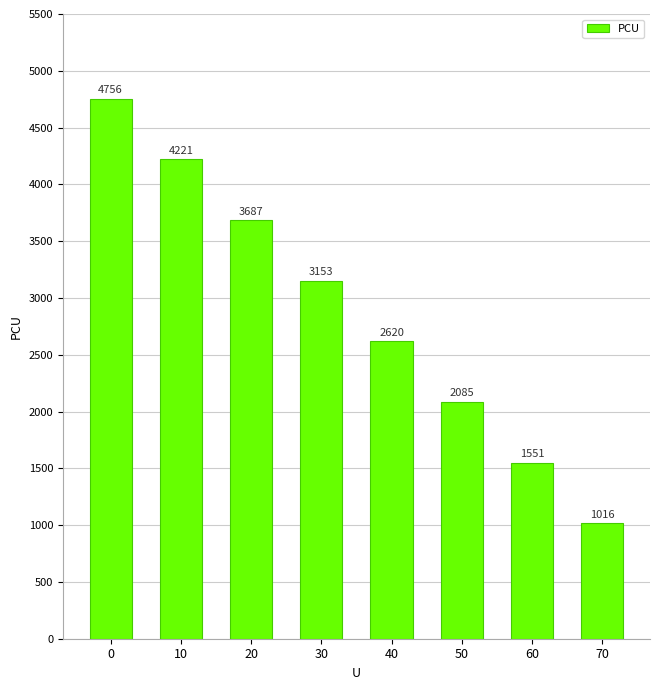

Count the number of data series in this chart.

1